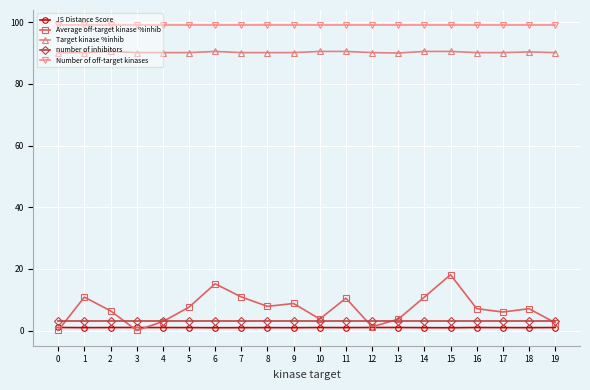

Which series changed the most between 0 and 14?

Average off-target kinase %inhib